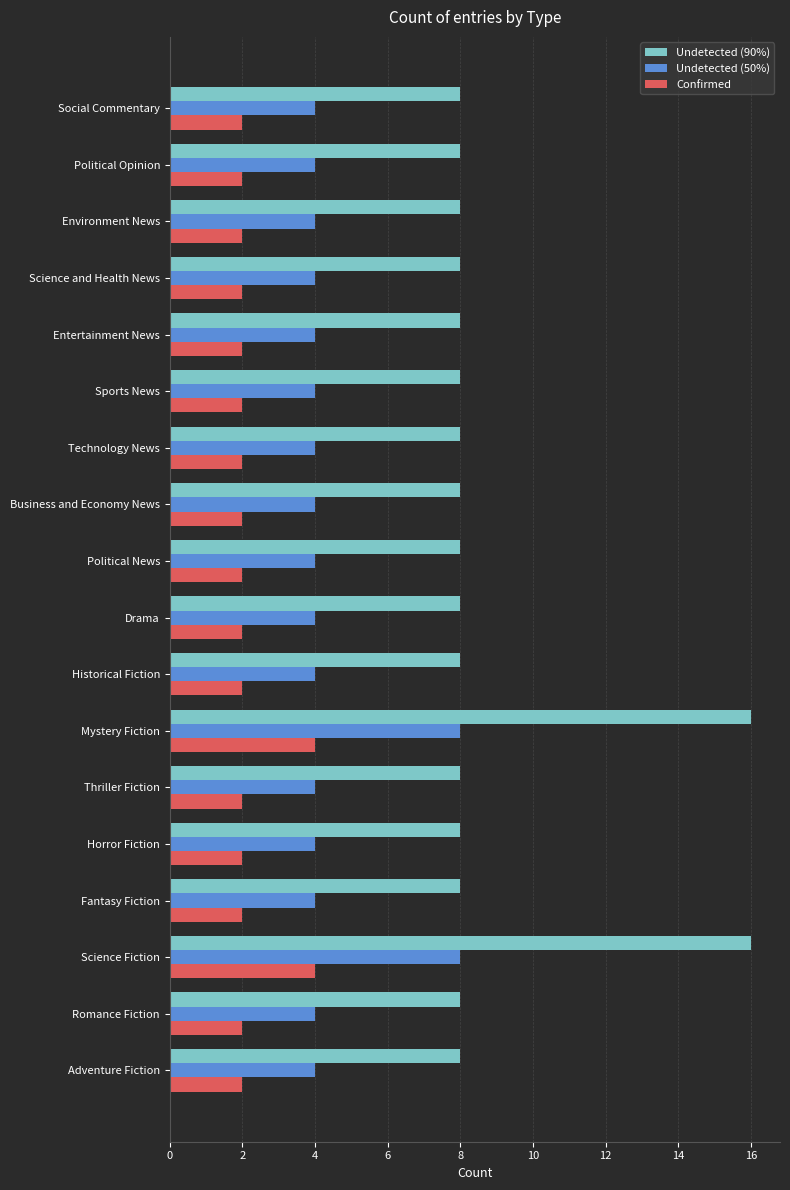

Rank the series at Social Commentary from lowest to highest value.

Confirmed, Undetected (50%), Undetected (90%)